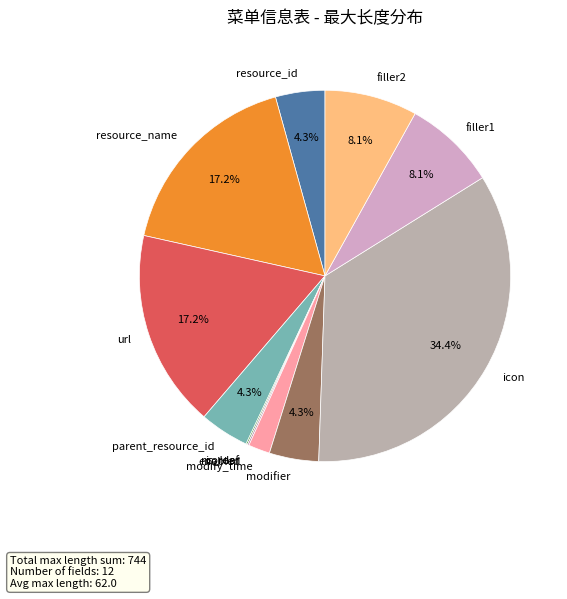

Does filler1 represent more than half of the total?

No